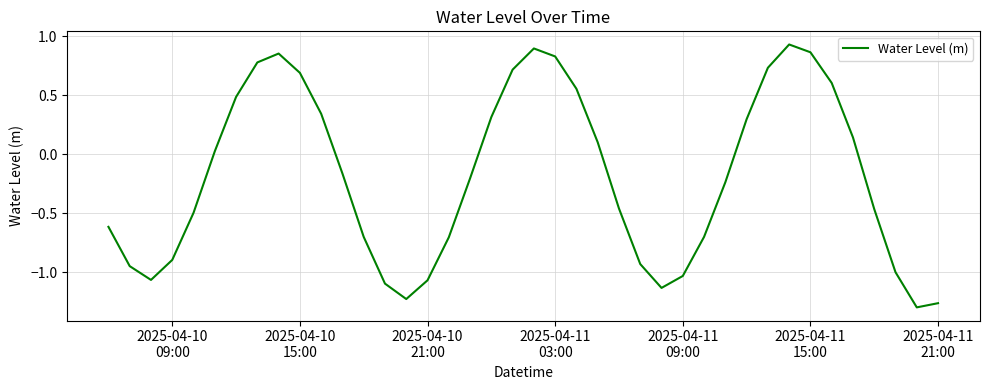

What is the difference between the maximum and minimum values?

2.2